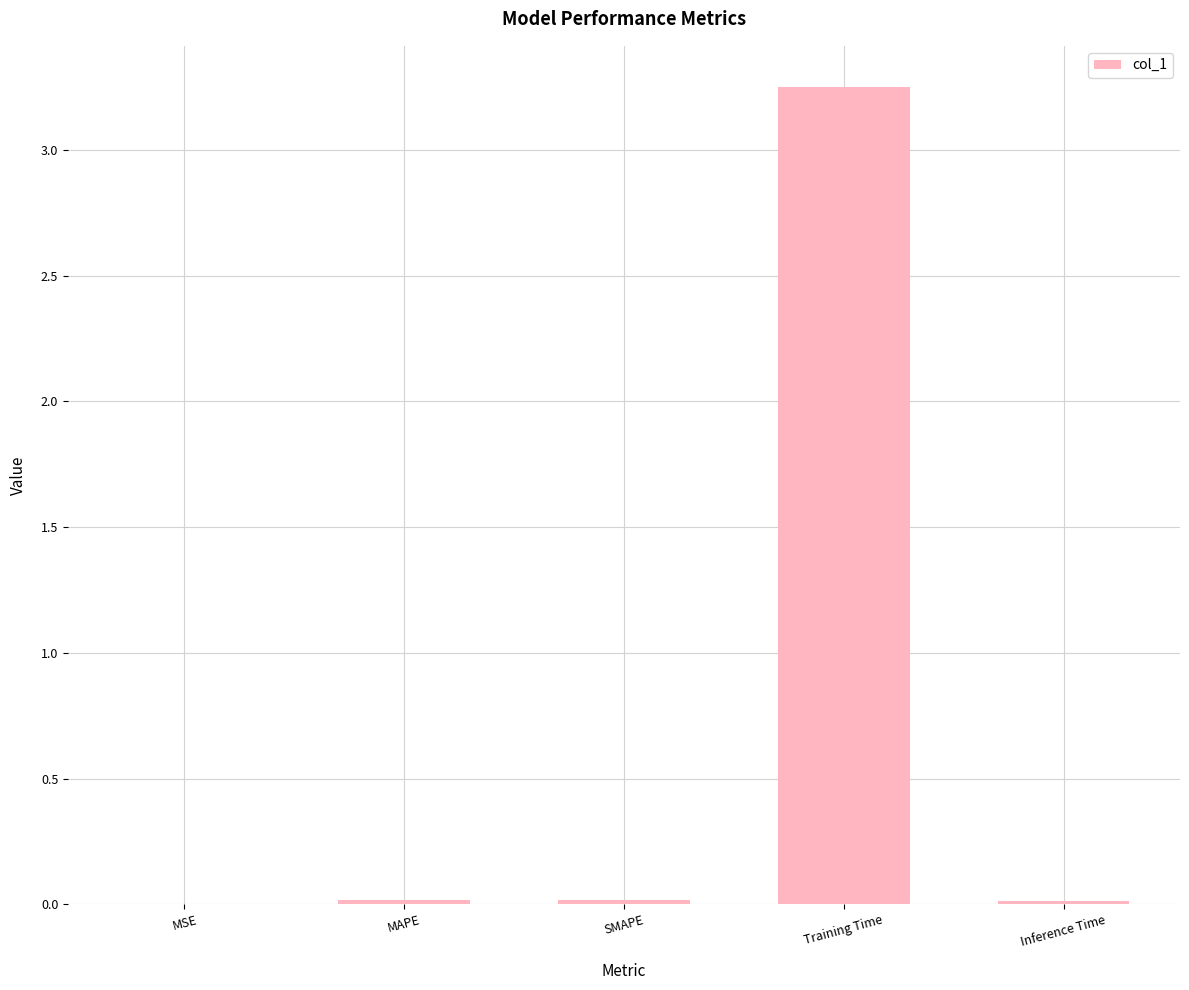

The value at SMAPE is 0.0. True or false?

True